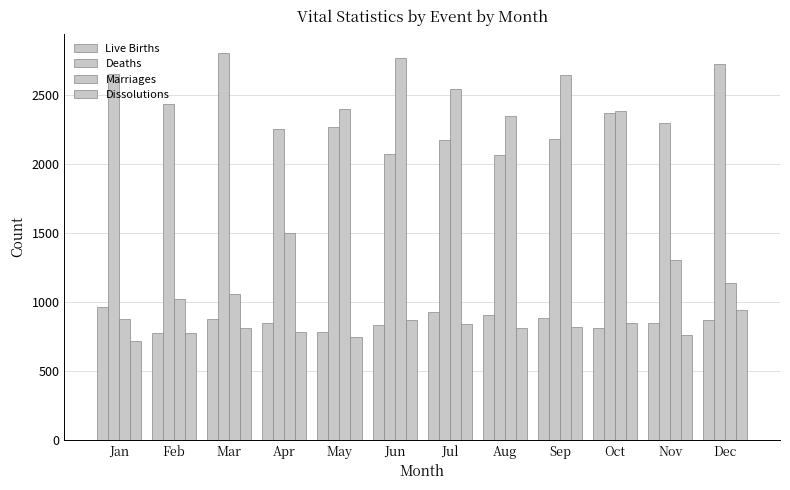

Are the bars grouped side by side (vs. stacked)?

Yes